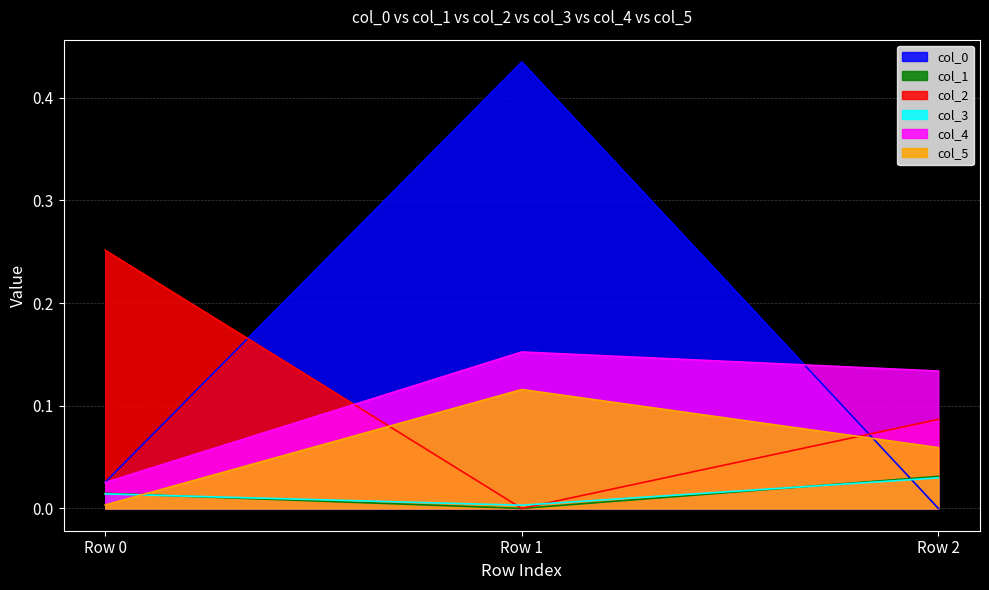

What is the difference between the highest and lowest values at Row 0?

0.2